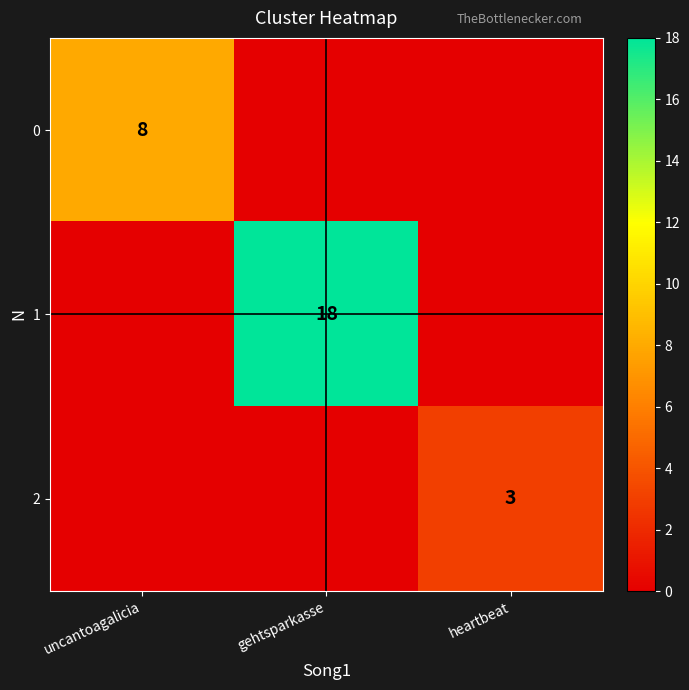

Is it true that 1 equals 4 at gehtsparkasse?

False